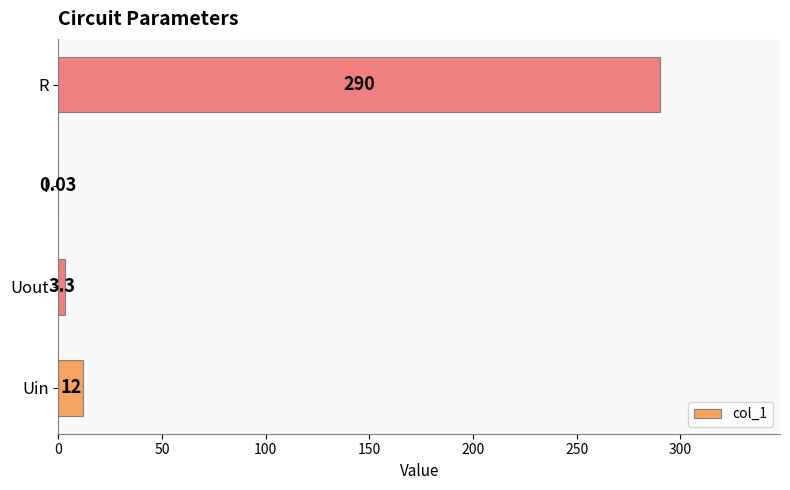

Which label corresponds to the largest value in the chart?

R